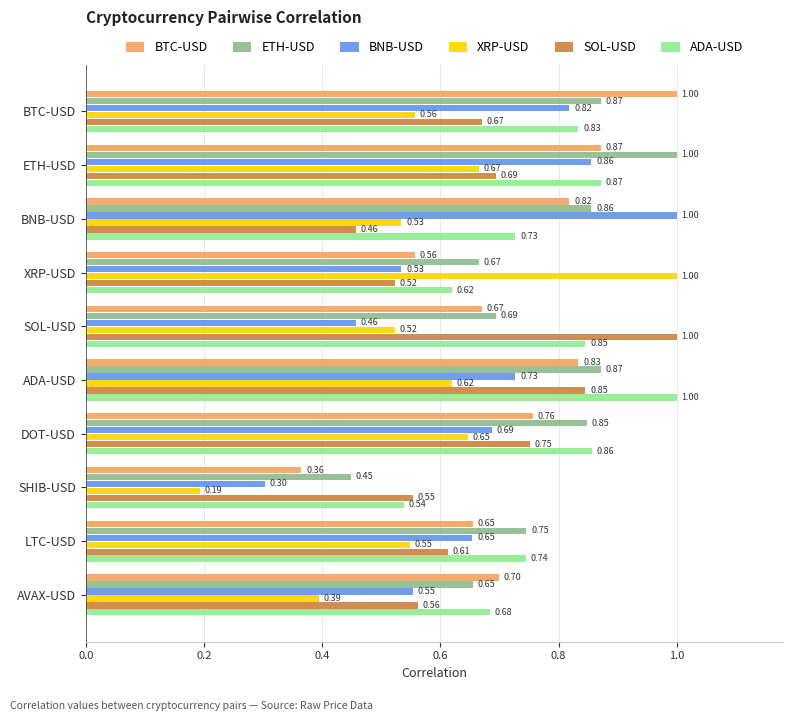

At which category is the sum across all series the highest?

ETH-USD